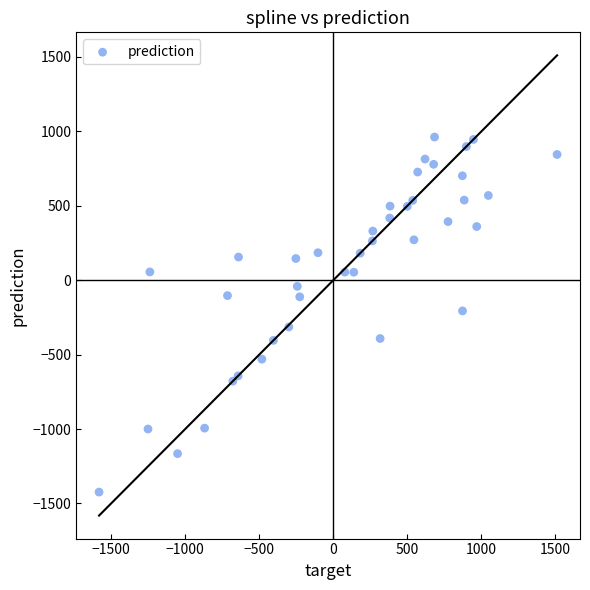

What is the range of Y values (max minus min)?

2385.8